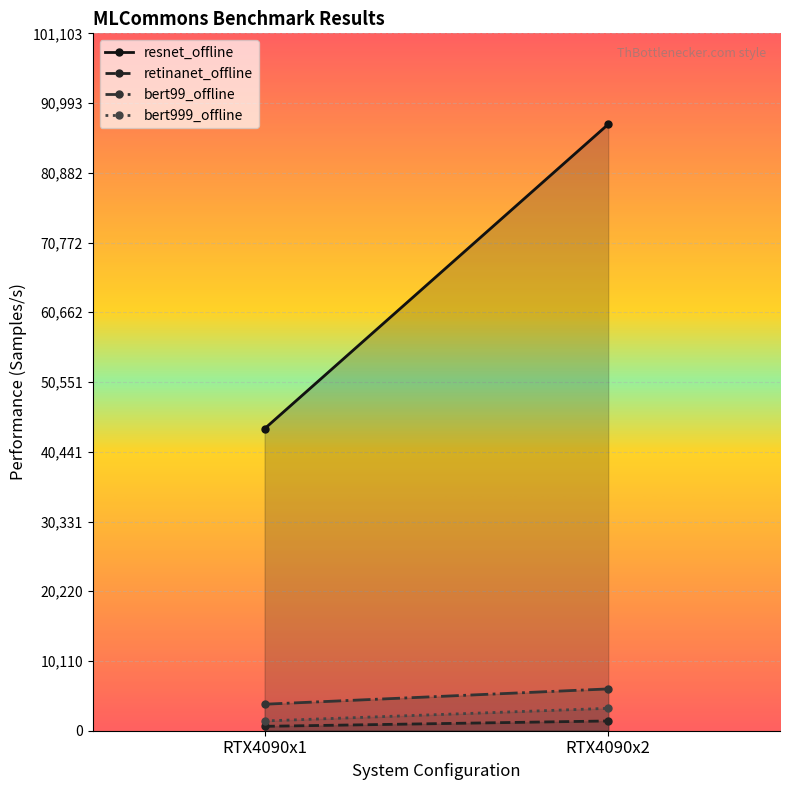

What is the difference between the resnet_offline values at RTX4090x1 and RTX4090x2?

44137.8